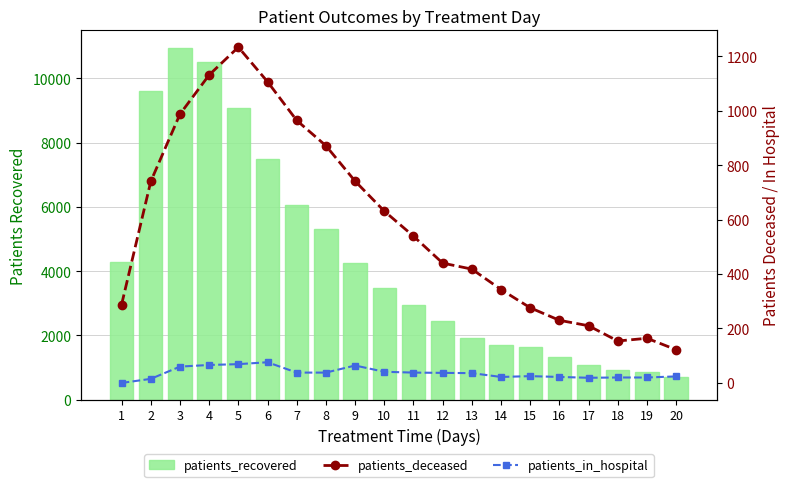

What is the average value of the patients_in_hospital series?

36